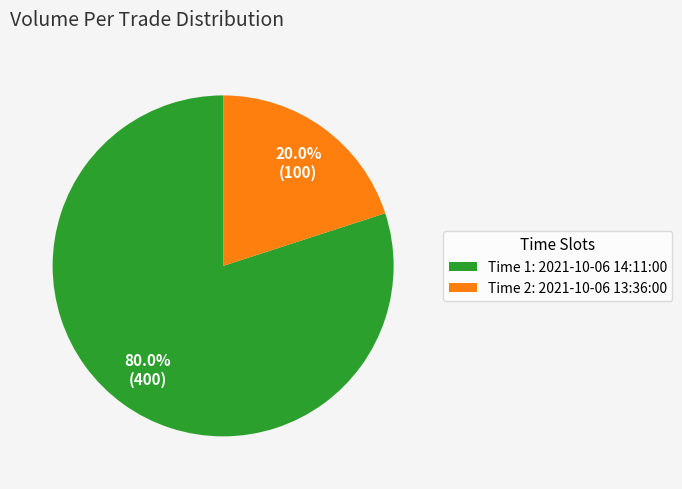

Which category has the biggest portion of the pie?

Time 1: 2021-10-06 14:11:00